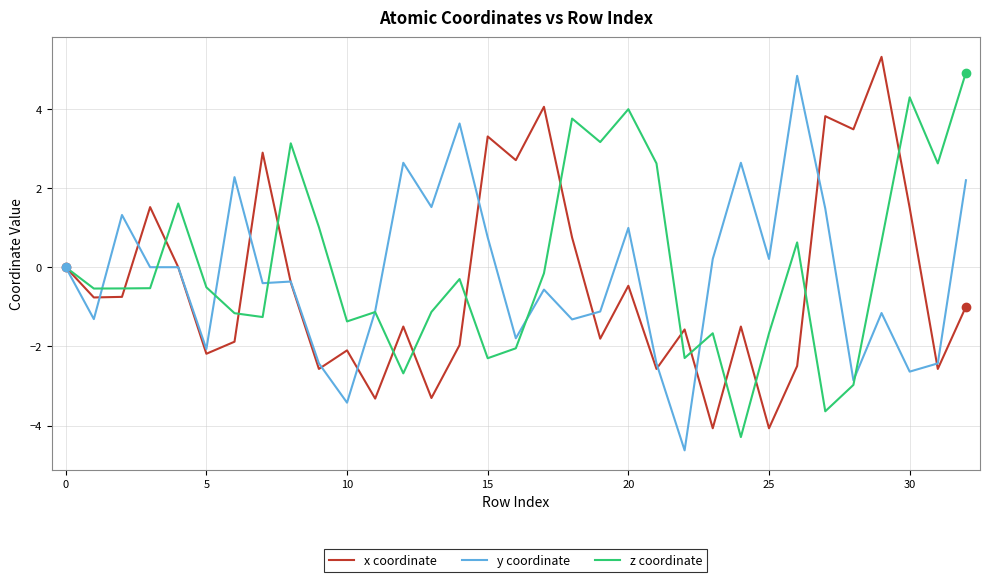

What is the maximum value for y coordinate?

4.8